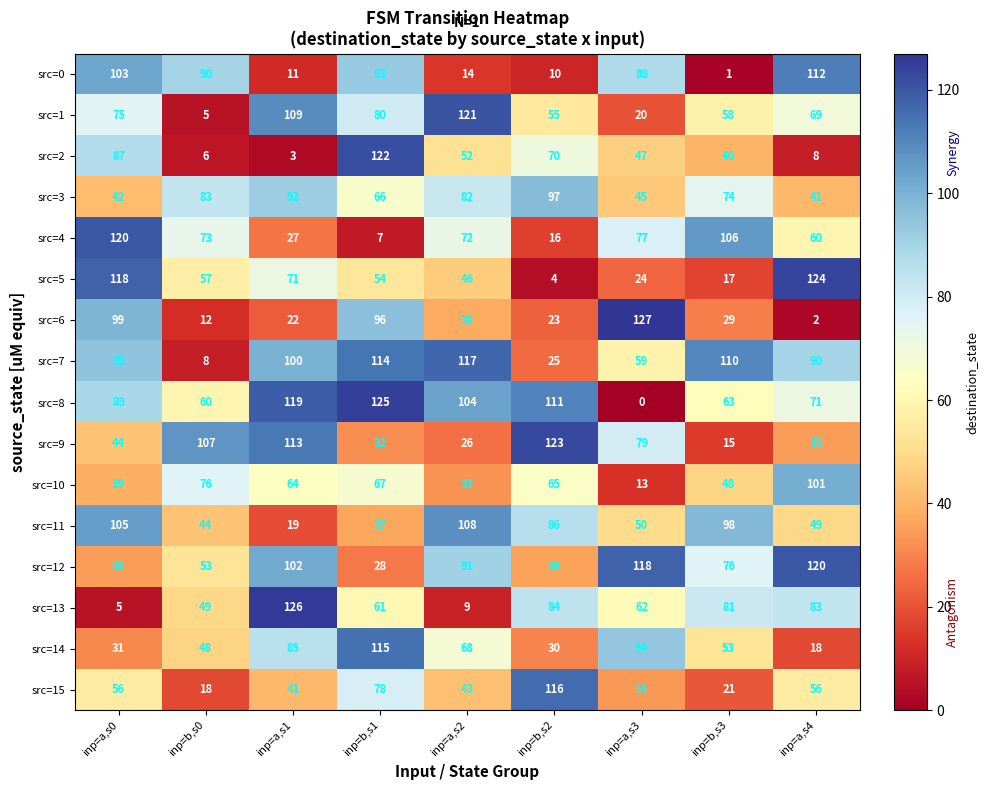

What is the total value across all series at inp=b,s0?

789